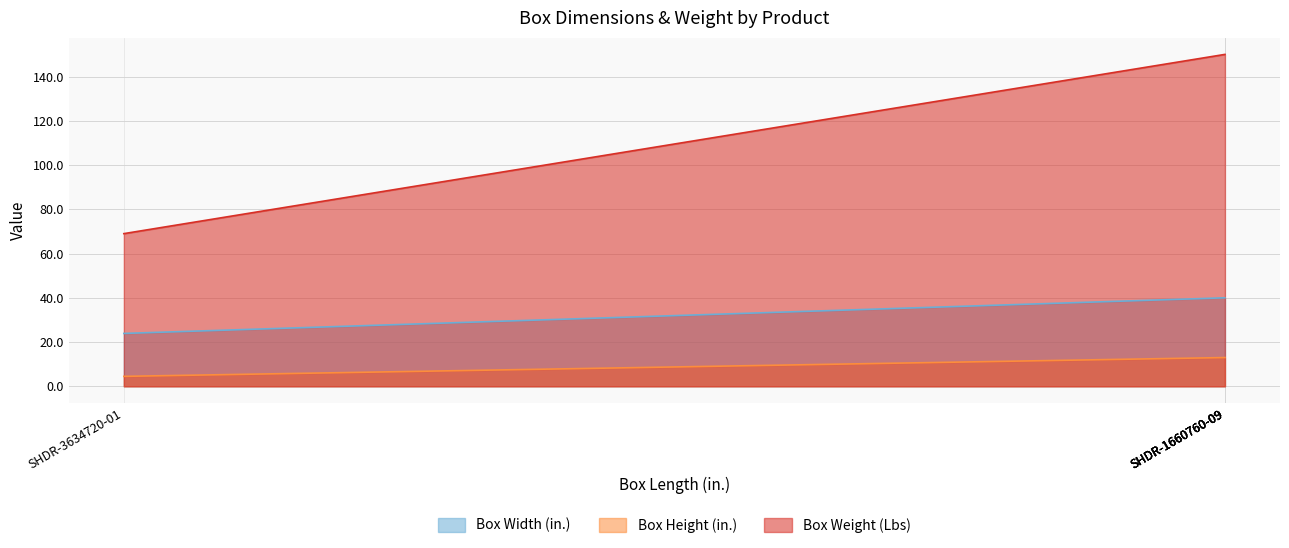

At which label does Box Height (in.) reach its minimum?

SHDR-3634720-01